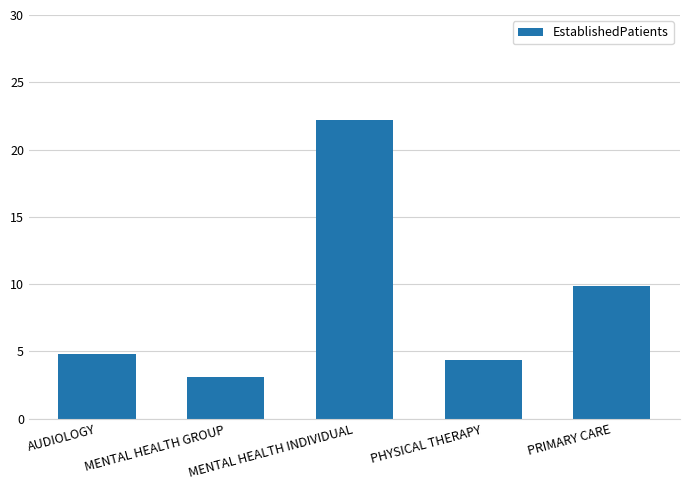

What is the label of the 2nd bar from the left?

MENTAL HEALTH GROUP